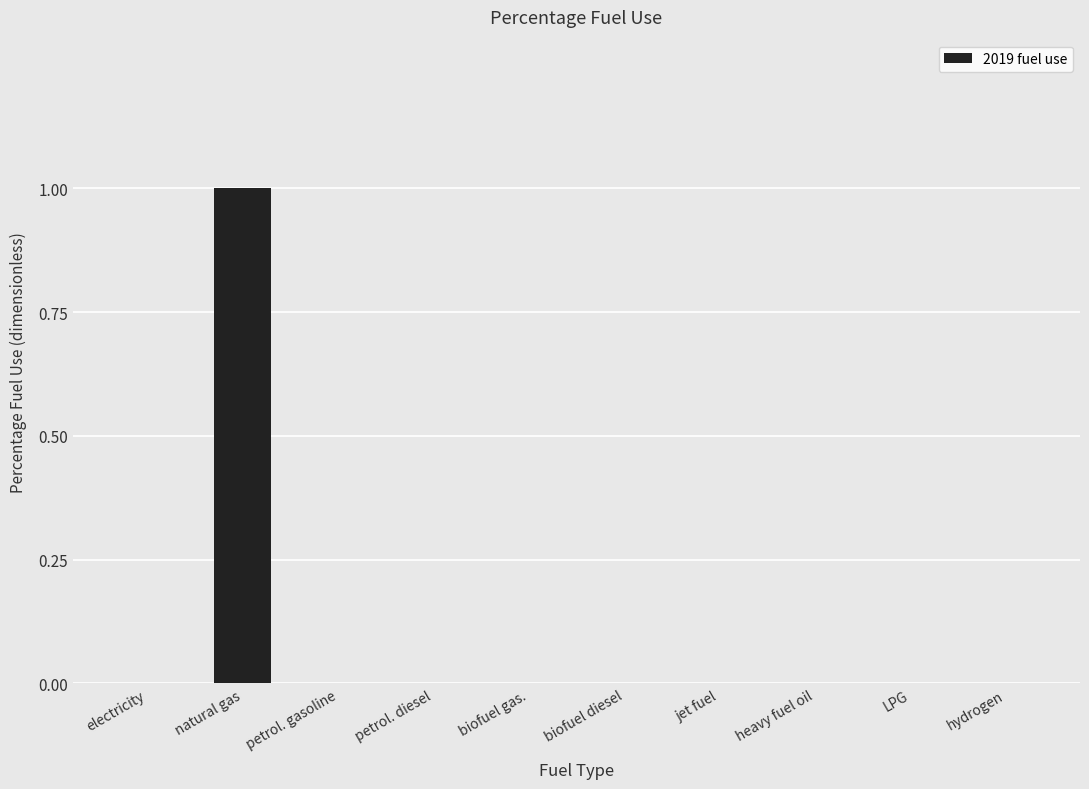

Reading right to left, transcribe all the data shown in this chart.

hydrogen=0	LPG=0	heavy fuel oil=0	jet fuel=0	biofuel diesel=0	biofuel gas.=0	petrol. diesel=0	petrol. gasoline=0	natural gas=1	electricity=0